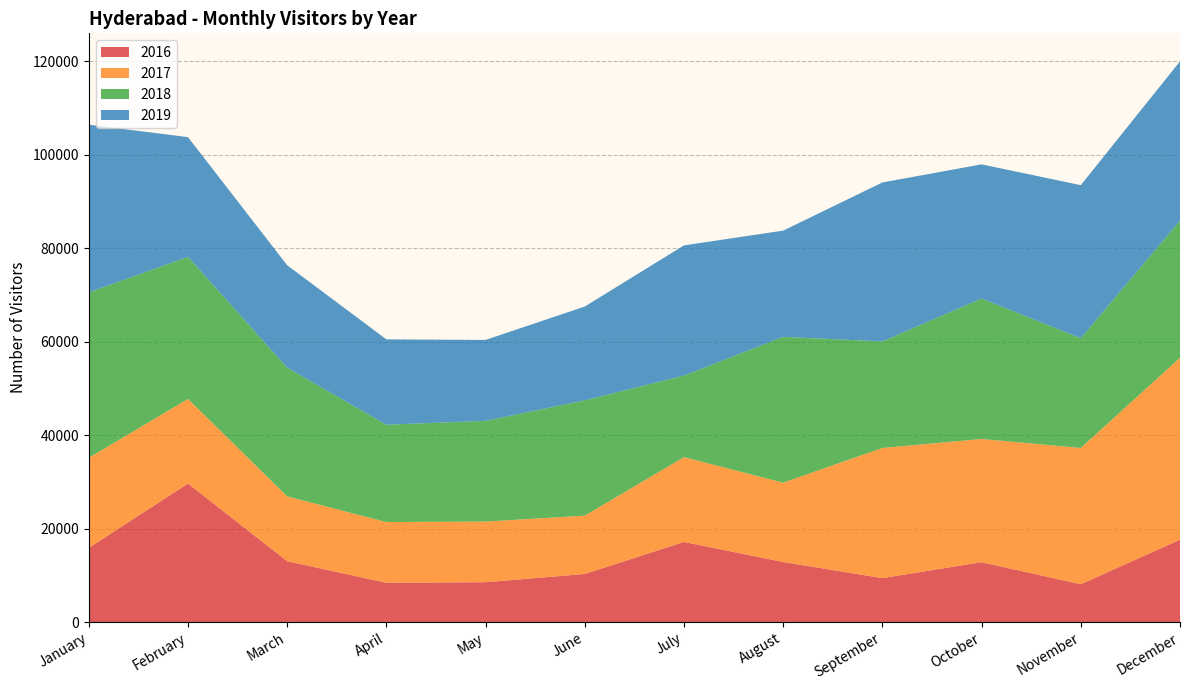

Reading left to right, what are all the values shown in this chart?

2016: 15865	29646	13019	8402	8522	10284	17142	12842	9397	12808	8084	17620
2017: 19286	18097	13875	12996	12983	12486	18144	16985	27856	26368	29170	38933
2018: 35379	30414	27535	20830	21554	24677	17456	31217	22809	30072	23487	29358
2019: 35920	25621	21929	18267	17317	20077	27874	22725	34018	28706	32762	34084